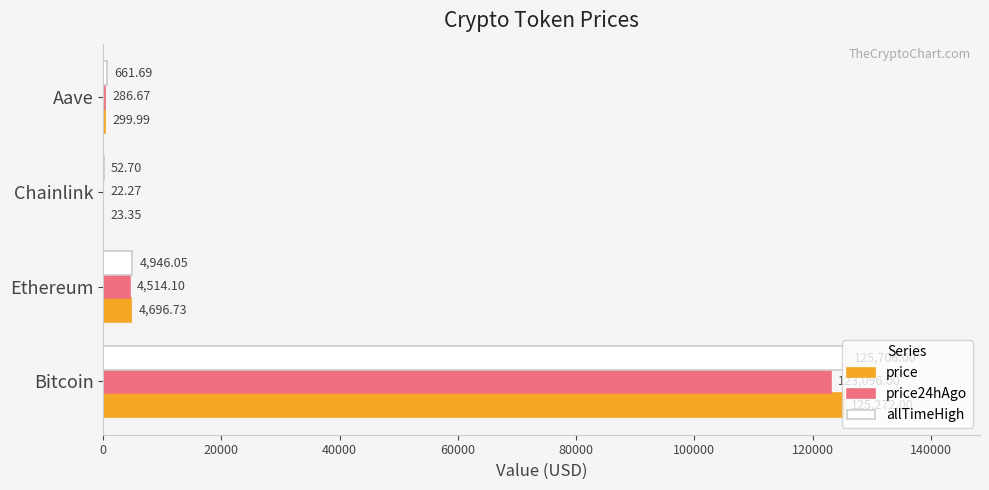

What is the sum of the allTimeHigh values at Aave and Ethereum?

5607.7